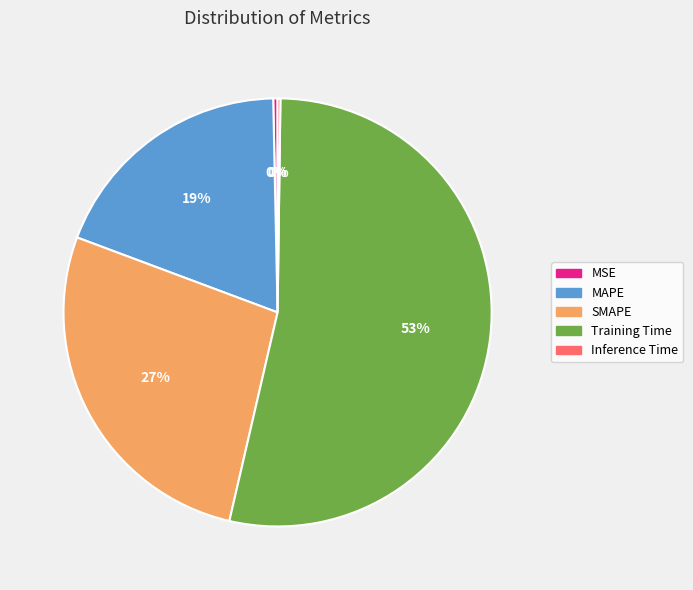

To the nearest percent, what is the average slice percentage?

20%